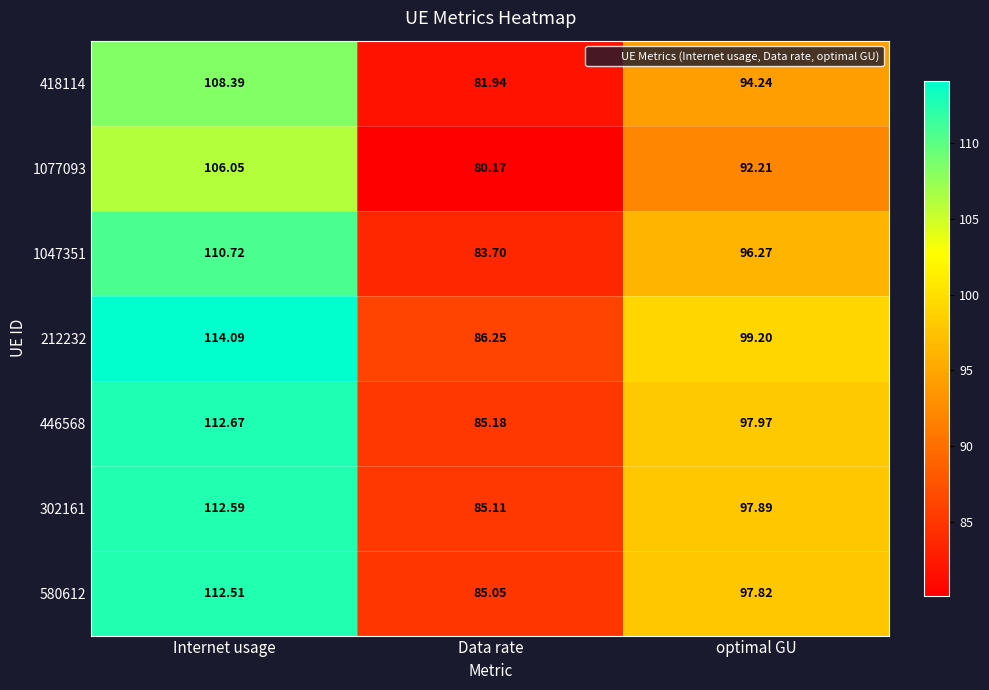

At which label does 212232 reach its minimum?

Data rate